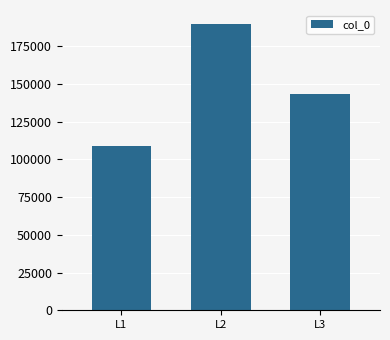

Read the value at L3, to the nearest 10.

143230